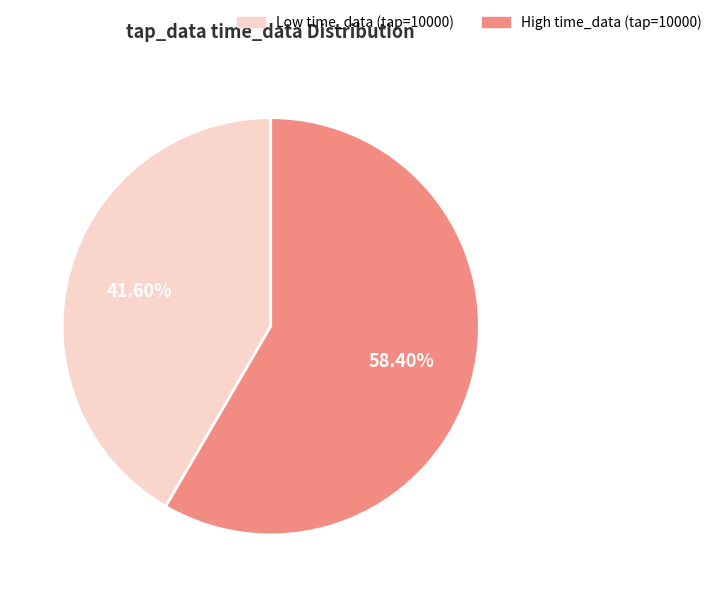

Is there a majority slice in this chart?

Yes